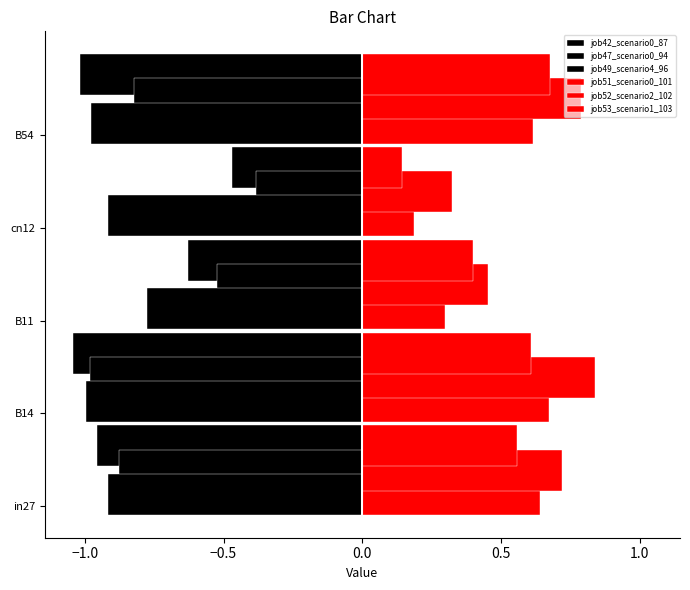

Which series has the widest spread of values?

job47_scenario0_94